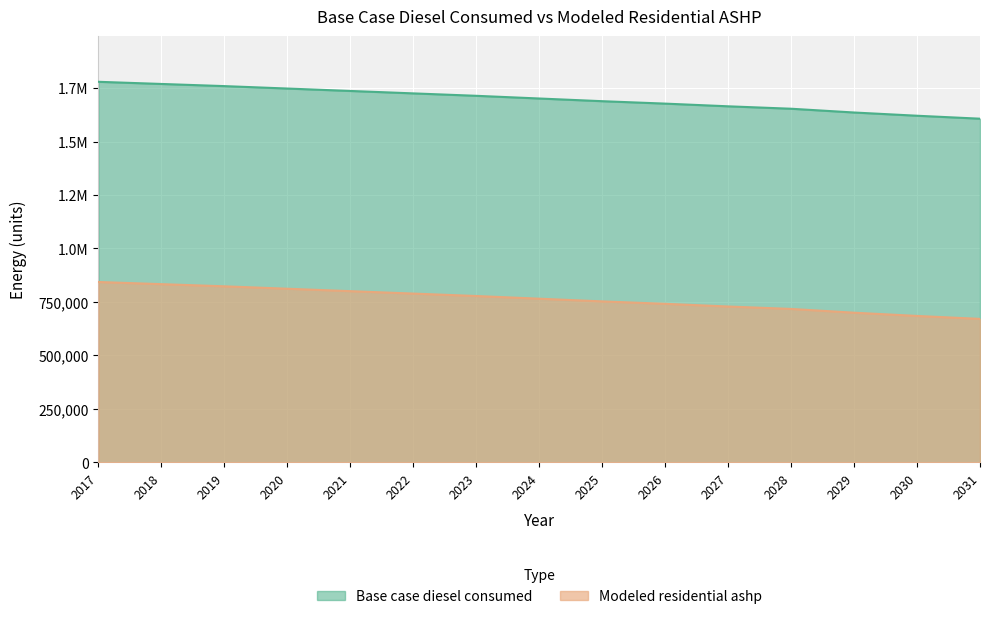

Rank the series by their maximum value, from highest to lowest.

Base case diesel consumed, Modeled residential ashp